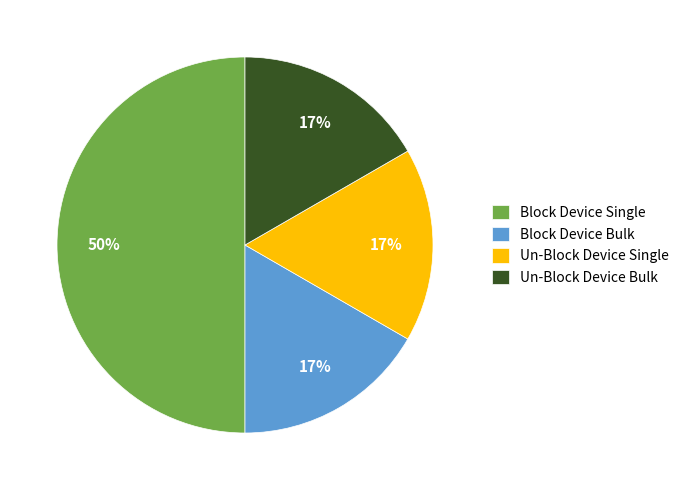

Which has a higher value, Block Device Single or Un-Block Device Bulk?

Block Device Single